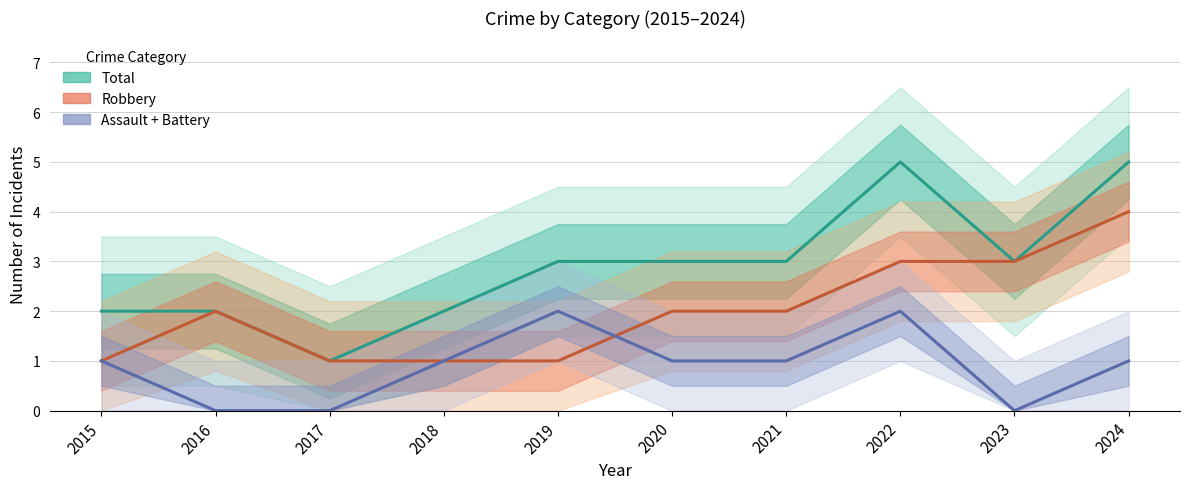

What is the value of the Robbery point at the 3rd from the left?

1